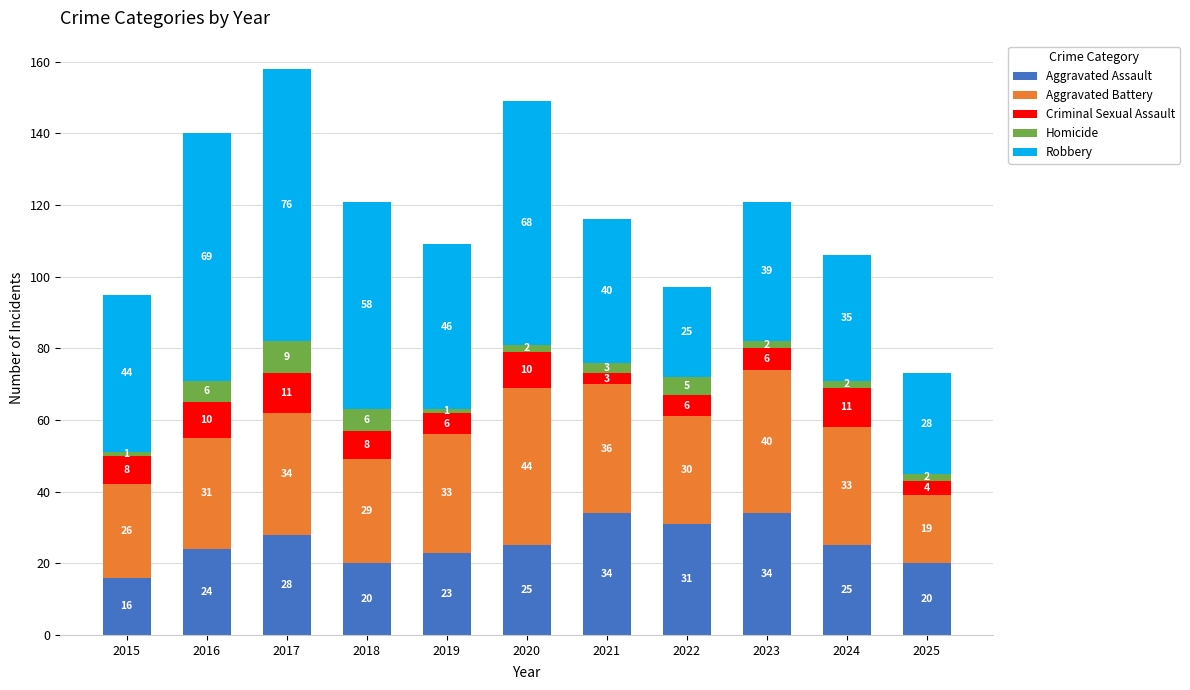

The value of Aggravated Assault at 2022 is 9. True or false?

False